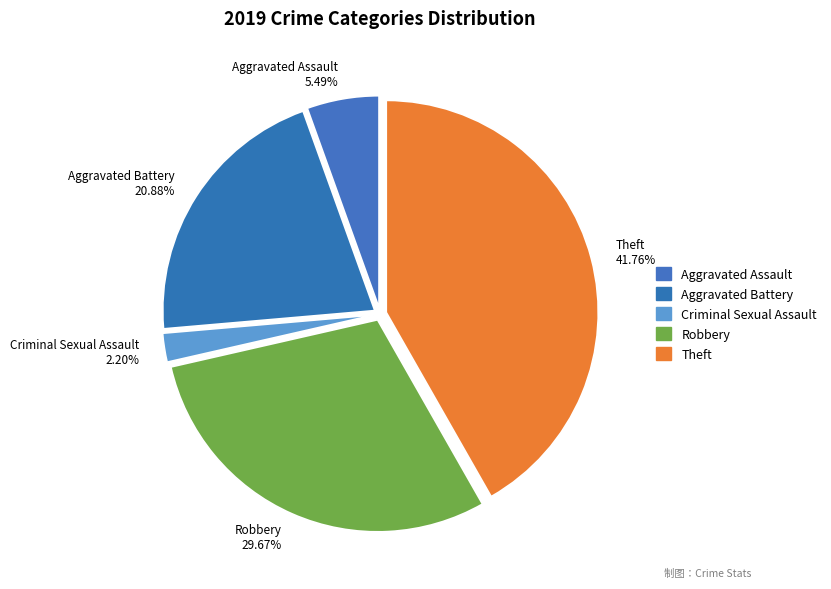

Is the sum of Aggravated Assault 5.49% and Theft 41.76% greater than half?

No